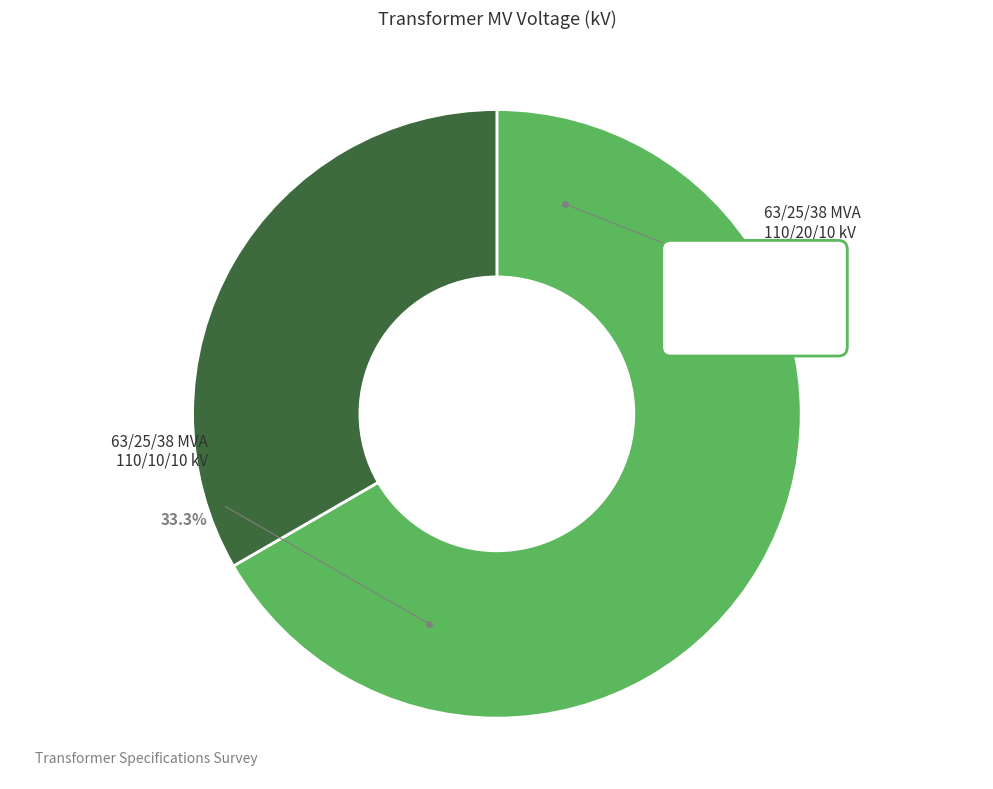

To the nearest percent, what percentage of the pie is 63/25/38 MVA 110/20/10 kV?

67%